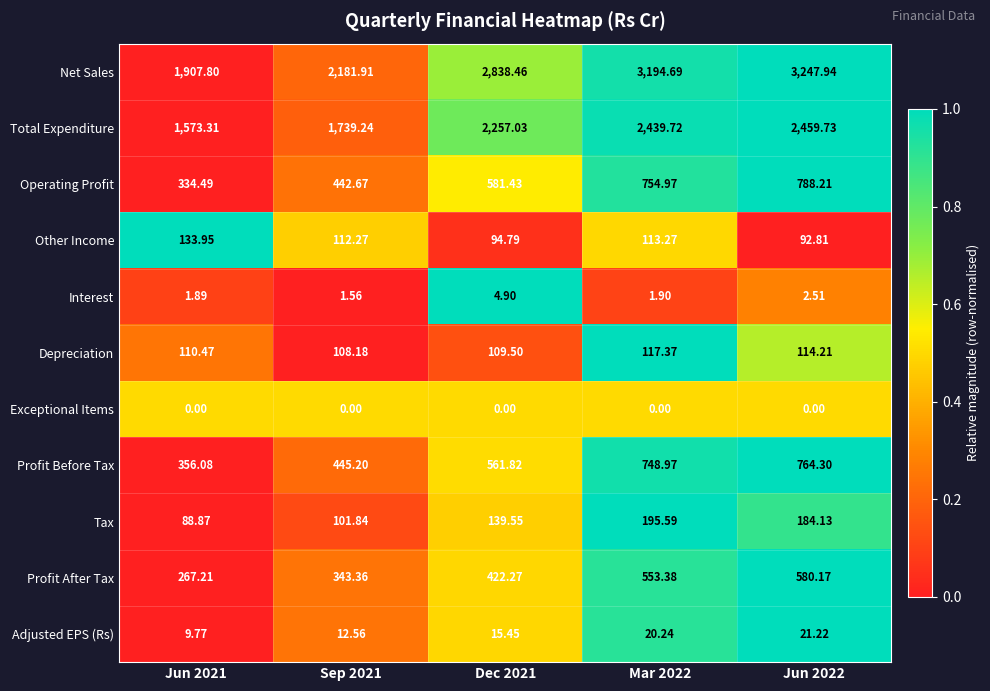

Rank the series by their maximum value, from highest to lowest.

Net Sales, Total Expenditure, Operating Profit, Profit Before Tax, Profit After Tax, Tax, Other Income, Depreciation, Adjusted EPS (Rs), Interest, Exceptional Items